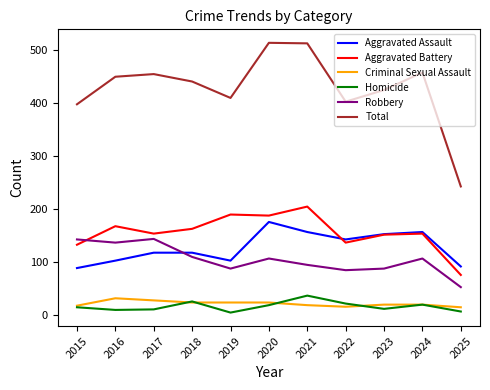

Is it true that Aggravated Battery equals 232 at 2022?

False